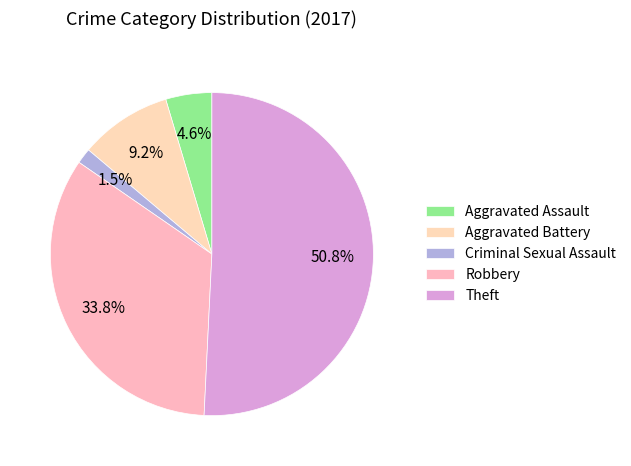

Count the number of slices in the pie.

5